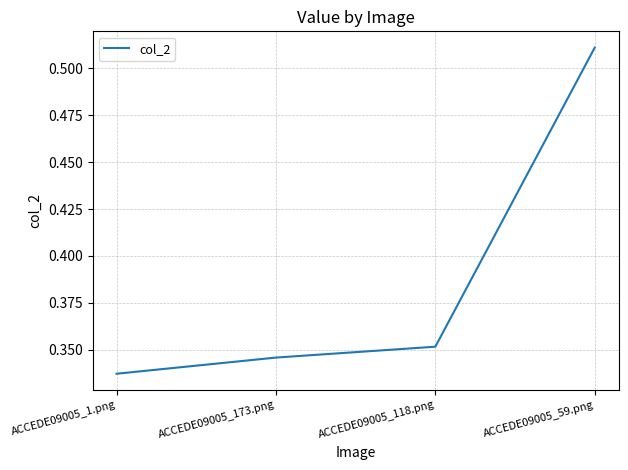

At which label is the value closest to 0?

ACCEDE09005_1.png